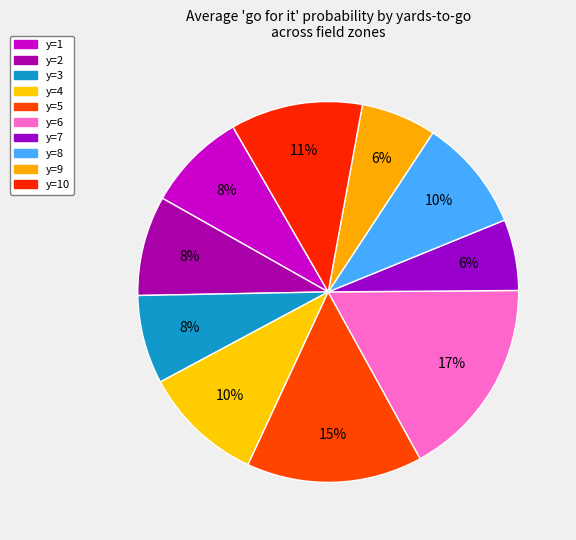

What percentage is the y=8 slice, to the nearest percent?

10%